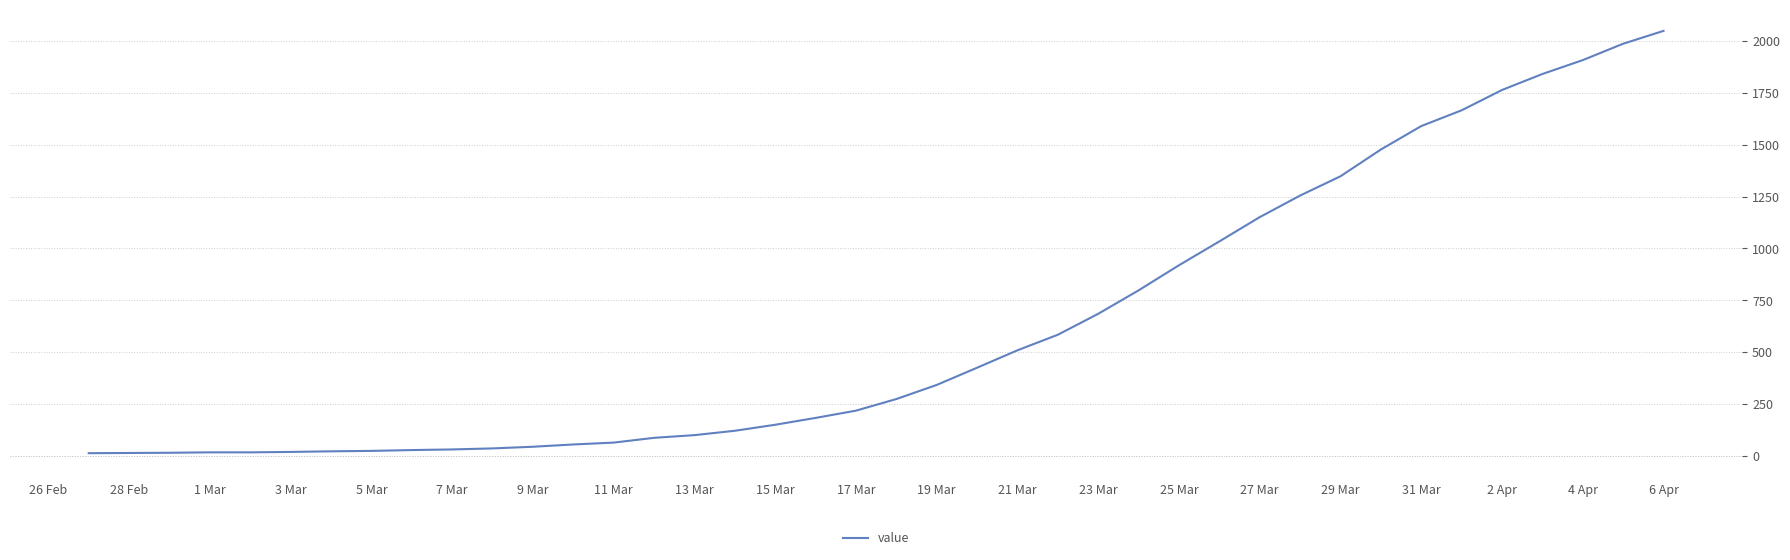

Does the chart display data point markers on the line(s)?

No